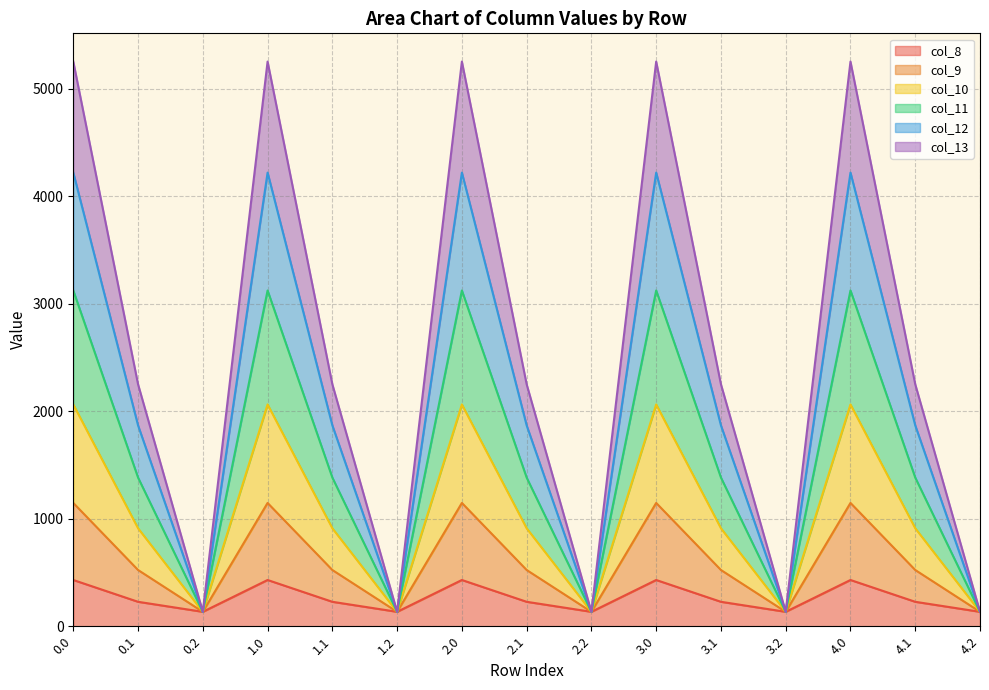

Is it true that col_11 equals 2150.6 at 3.1?

False